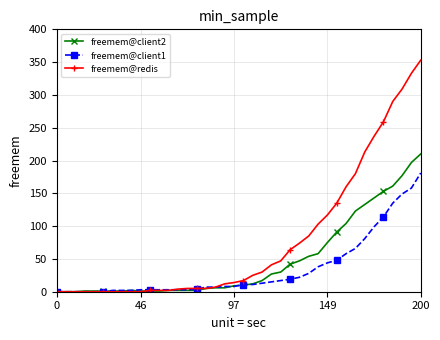

How many lines are shown in the chart?

3